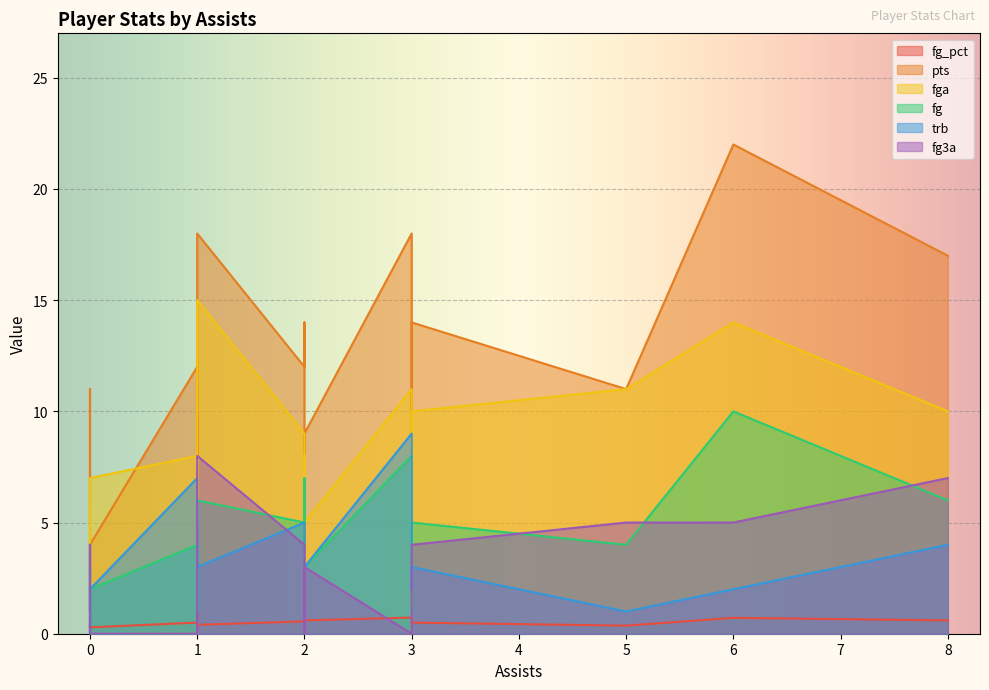

What is the difference between the fg3a values at 0 and 1?

3.0